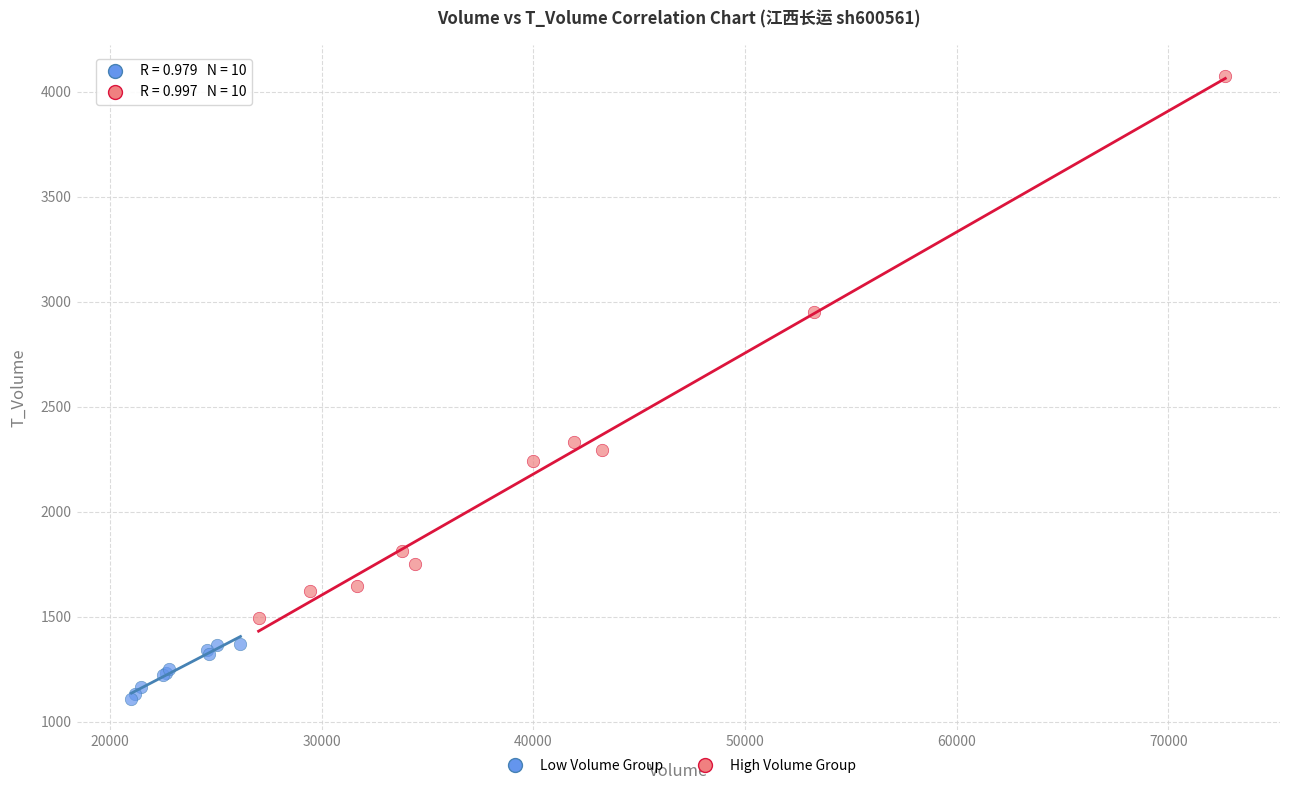

Which series reaches the maximum Y coordinate?

High Volume Group